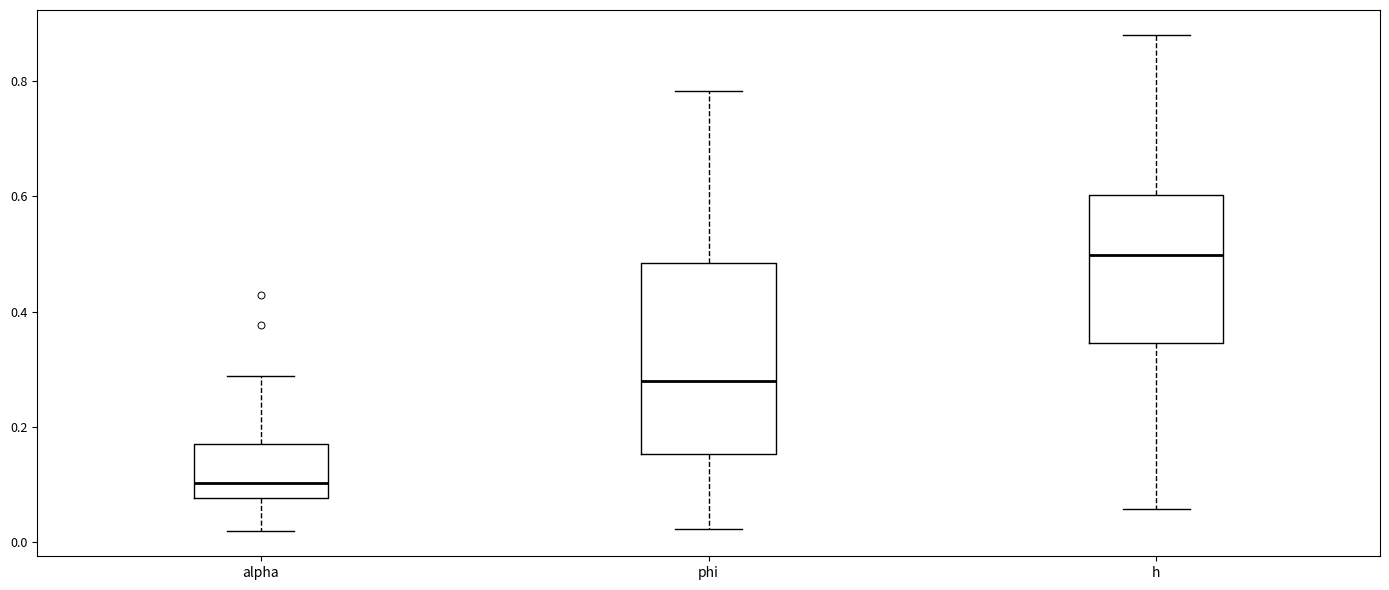

Reading left to right, transcribe this box plot: for each box, give where its median line is, the range the box spans, and where its two whiskers end, as read against the y-axis. The values are not printed on the chart, so give them approximately, as read against the axis.

alpha: median 0.10, box 0.08 to 0.16, whiskers 0.02 to 0.28
phi: median 0.28, box 0.16 to 0.48, whiskers 0.02 to 0.78
h: median 0.50, box 0.34 to 0.60, whiskers 0.06 to 0.88